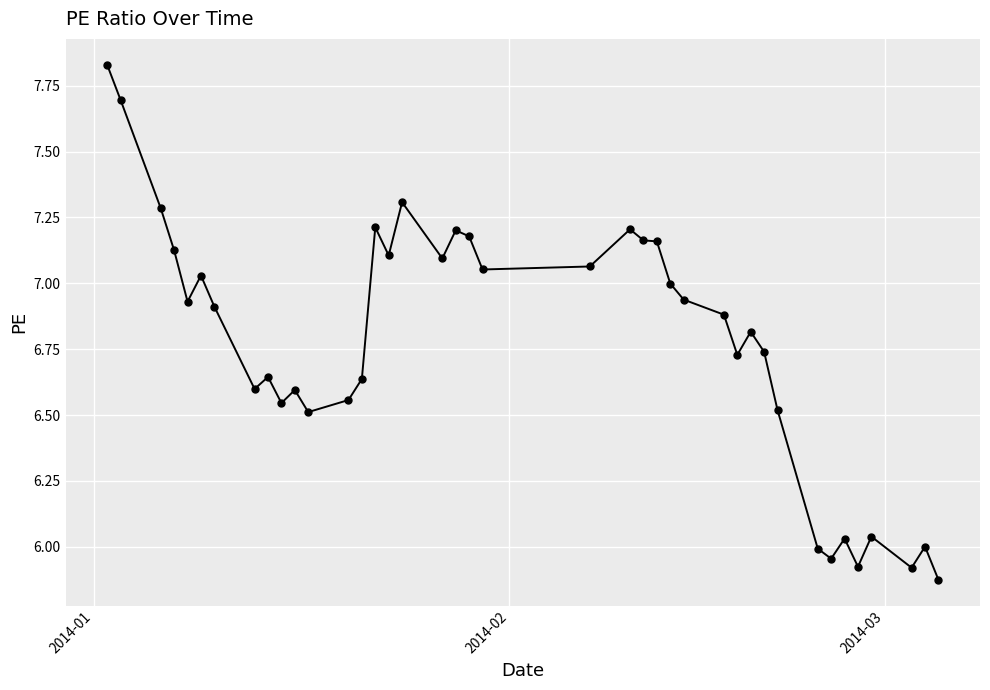

What is the sum of all values?

271.0